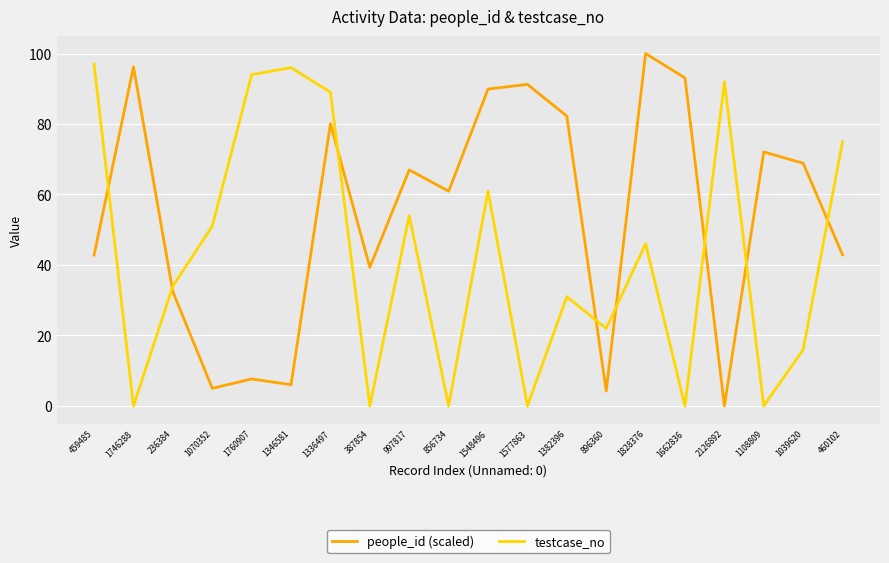

What is the sum of the people_id (scaled) values at 856734 and 997817?

127.9